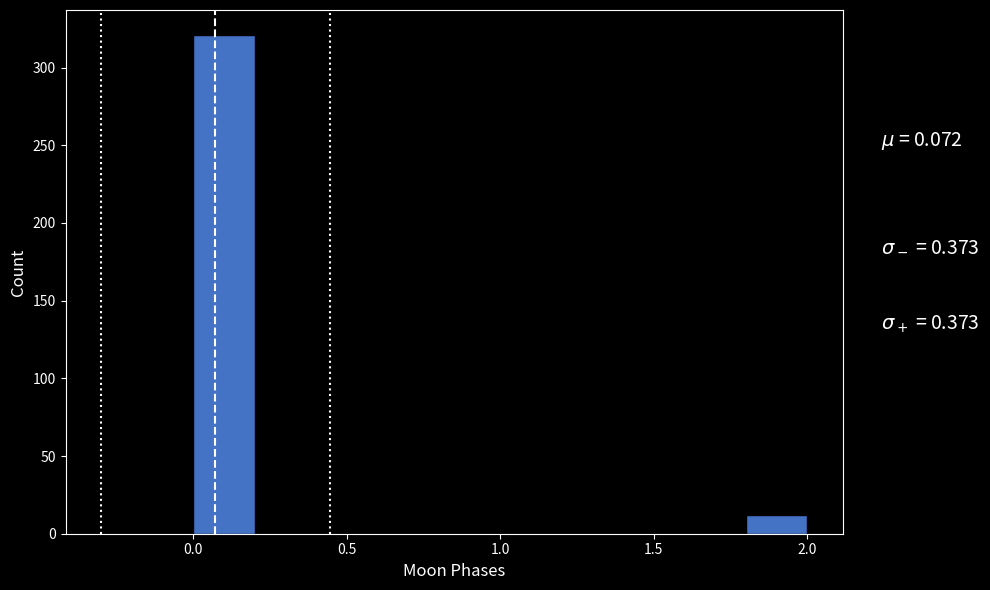

Which range on the x-axis has the tallest bar?

0.0 to 0.2